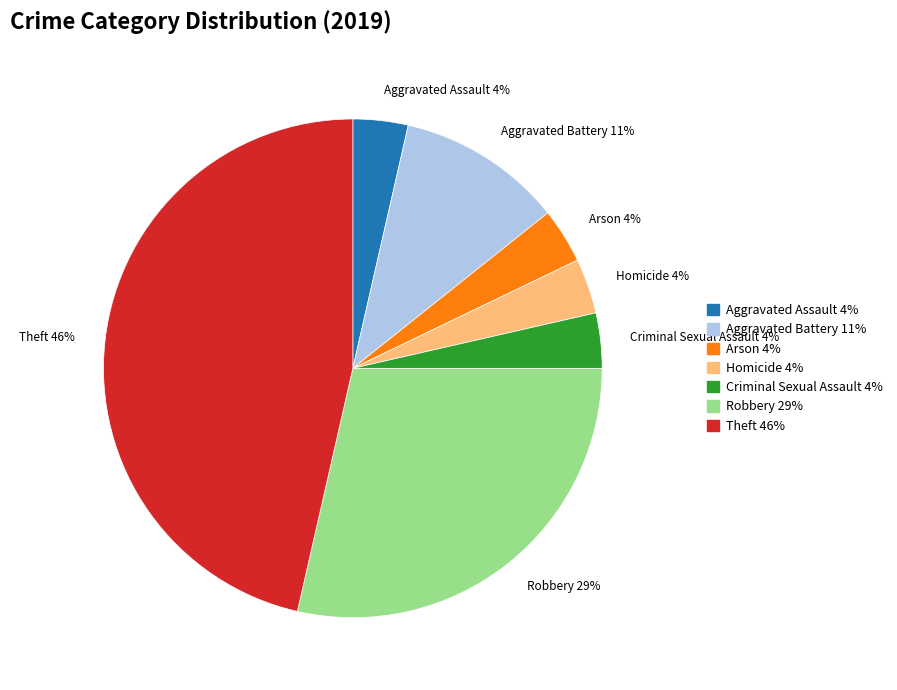

Which has a higher value, Theft or Homicide?

Theft